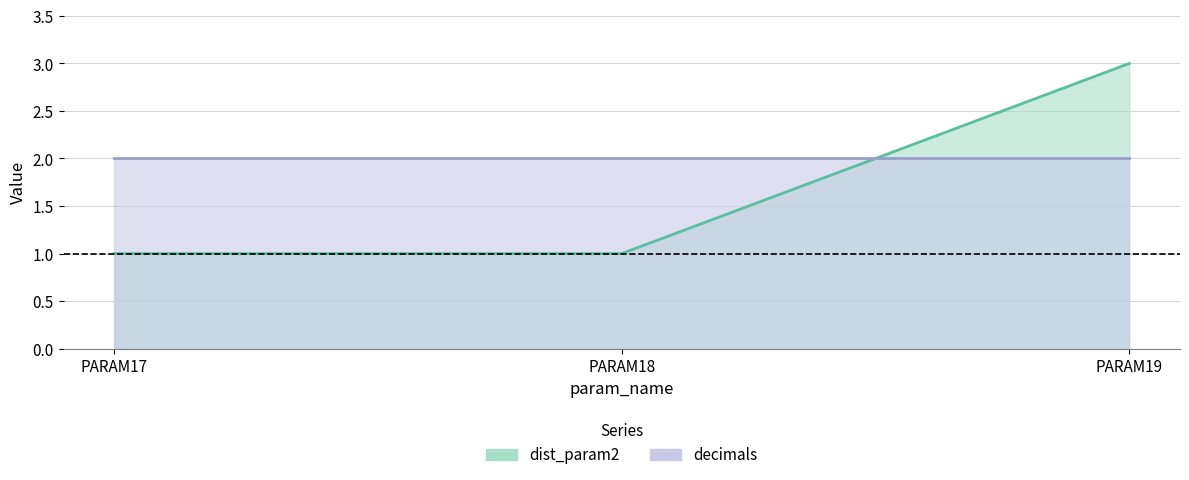

What is the difference between the maximum and second lowest values?

2